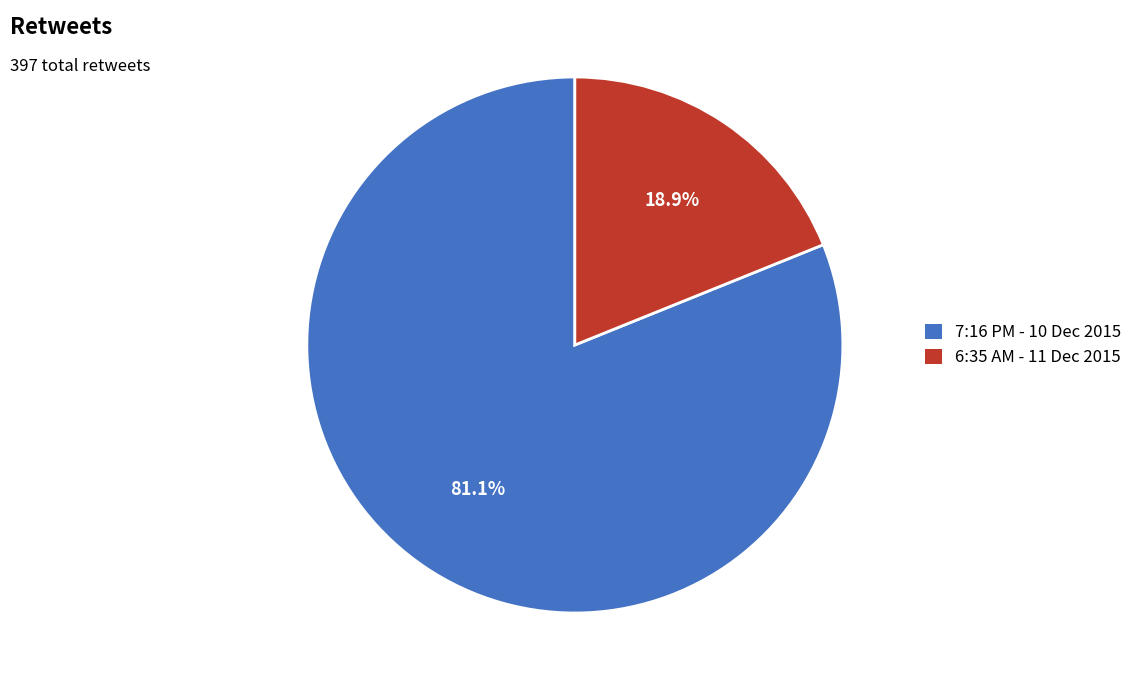

How many segments does this pie chart have?

2